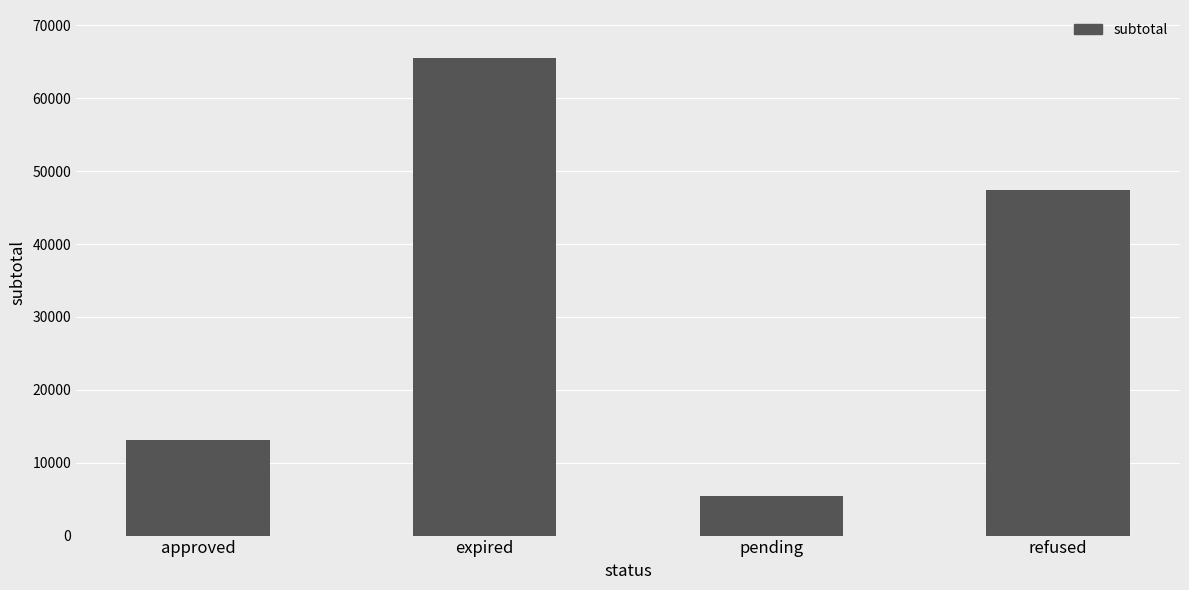

Reading left to right, transcribe all the data shown in this chart.

13070.0	65568.6	5485.3	47370.0